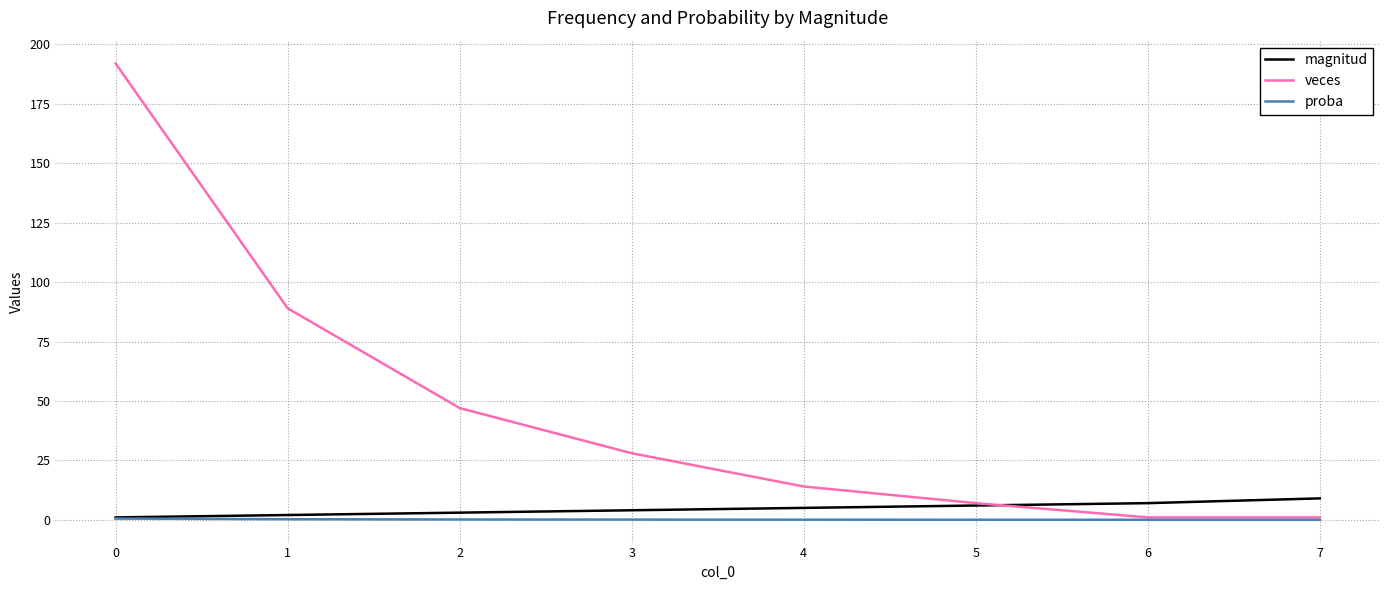

Does the chart have visible grid lines?

Yes